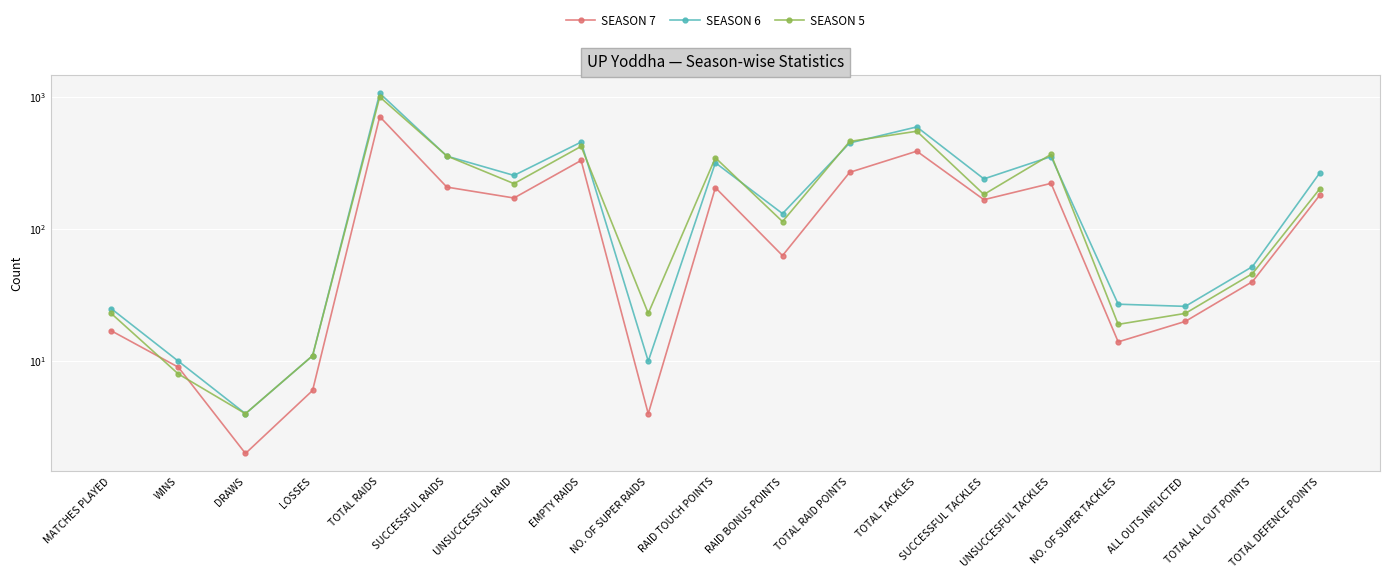

The SEASON 5 series shows 53 at SUCCESSFUL TACKLES. True or false?

False